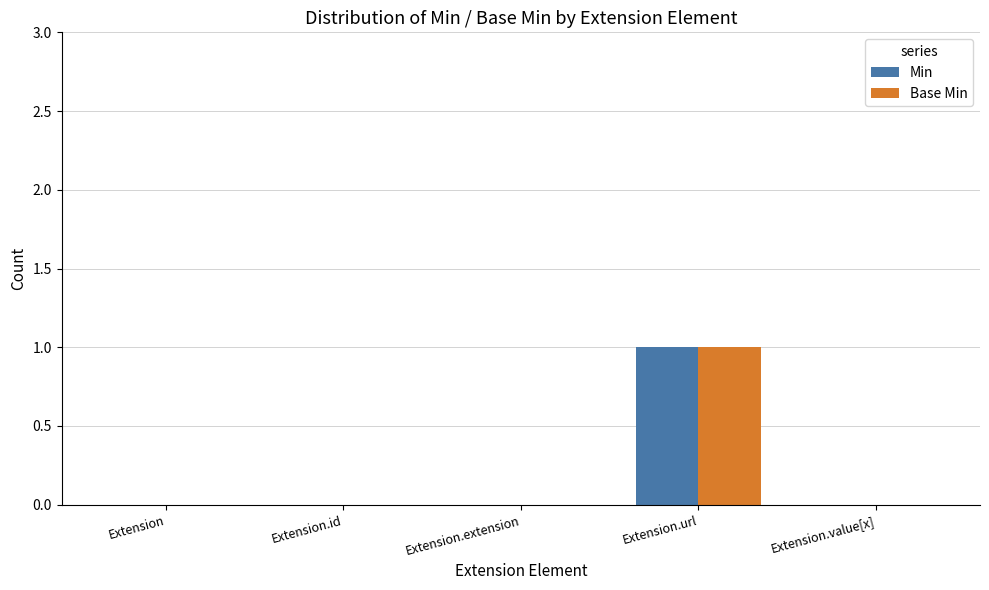

True or false: Min has a value of 1 at Extension.url.

True